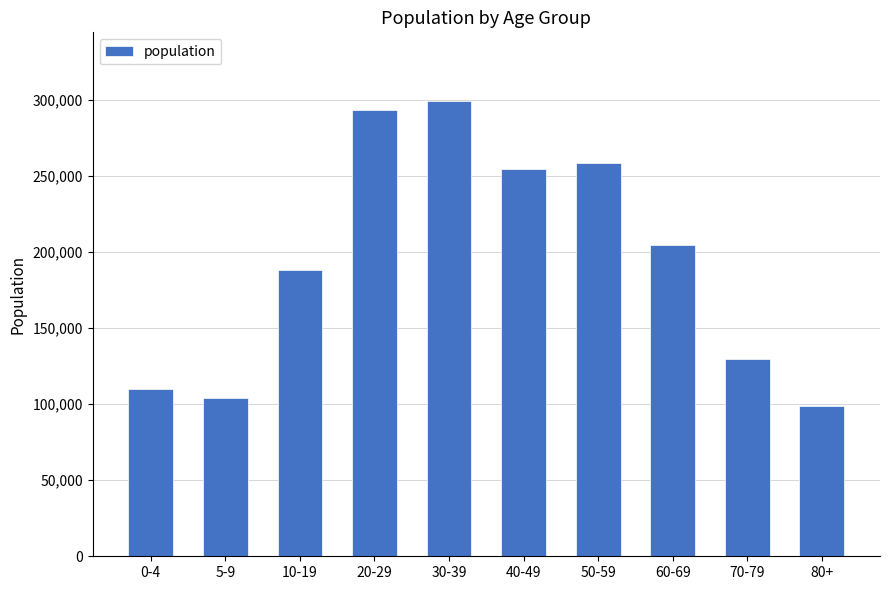

List the labels in order of value, largest first.

30-39, 20-29, 50-59, 40-49, 60-69, 10-19, 70-79, 0-4, 5-9, 80+